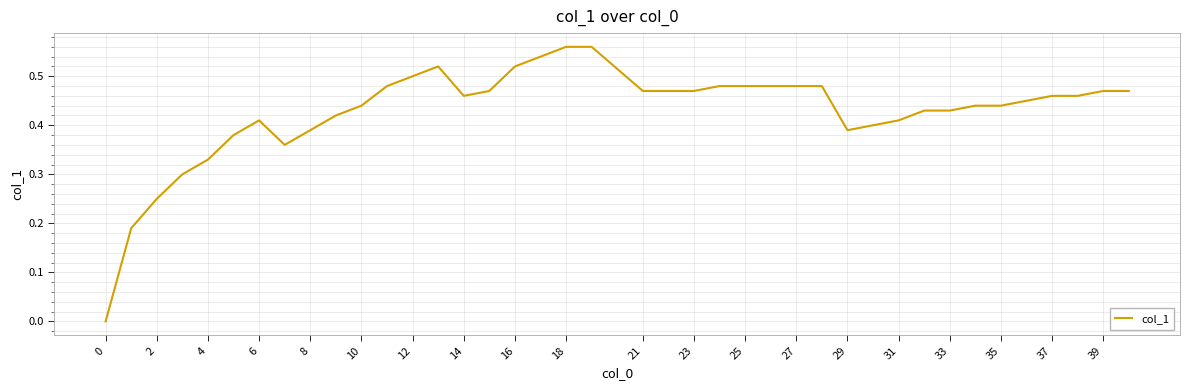

Is this an area chart (filled region under the line)?

No